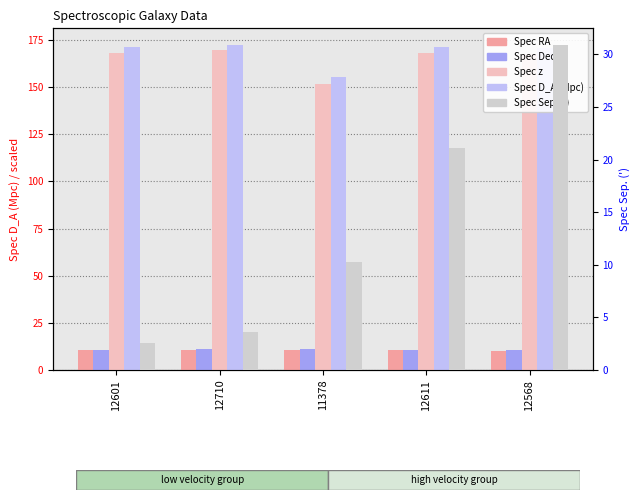

Rank the categories by Spec z value from highest to lowest.

12710, 12611, 12601, 12568, 11378